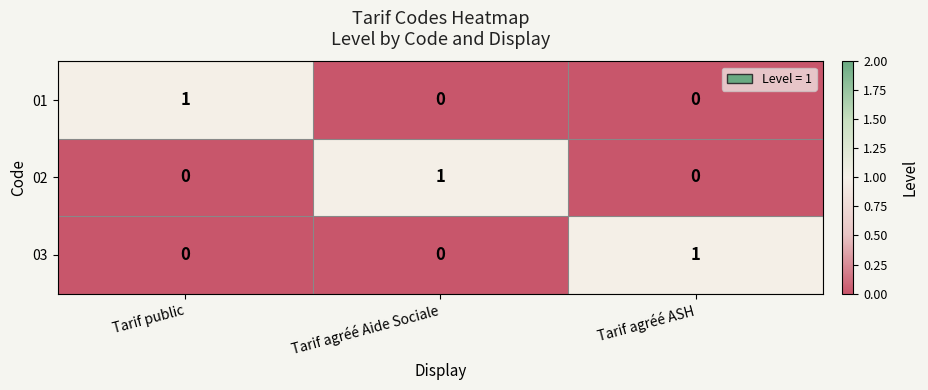

How many 03 values are between 0 and 1?

3